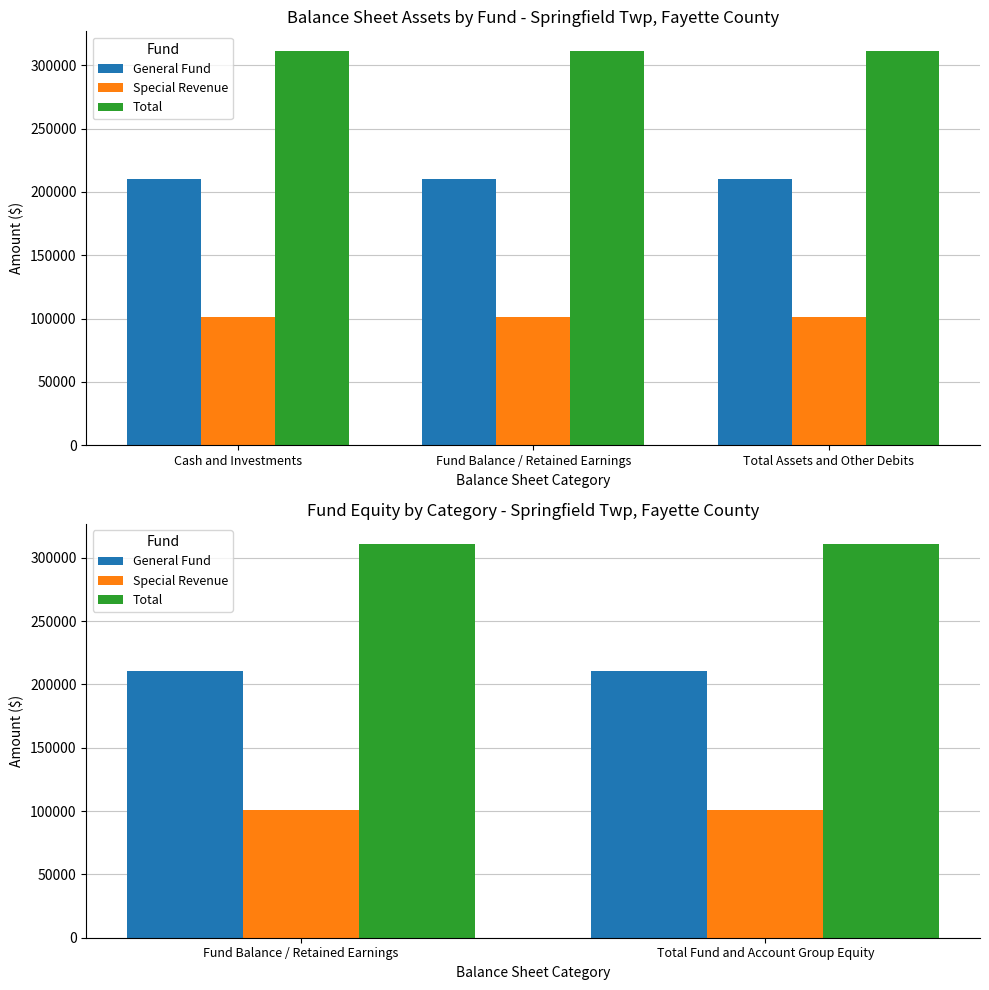

Is the value of Special Revenue at Fund Balance / Retained Earnings greater than the value of General Fund at Total Fund and Account Group Equity?

No